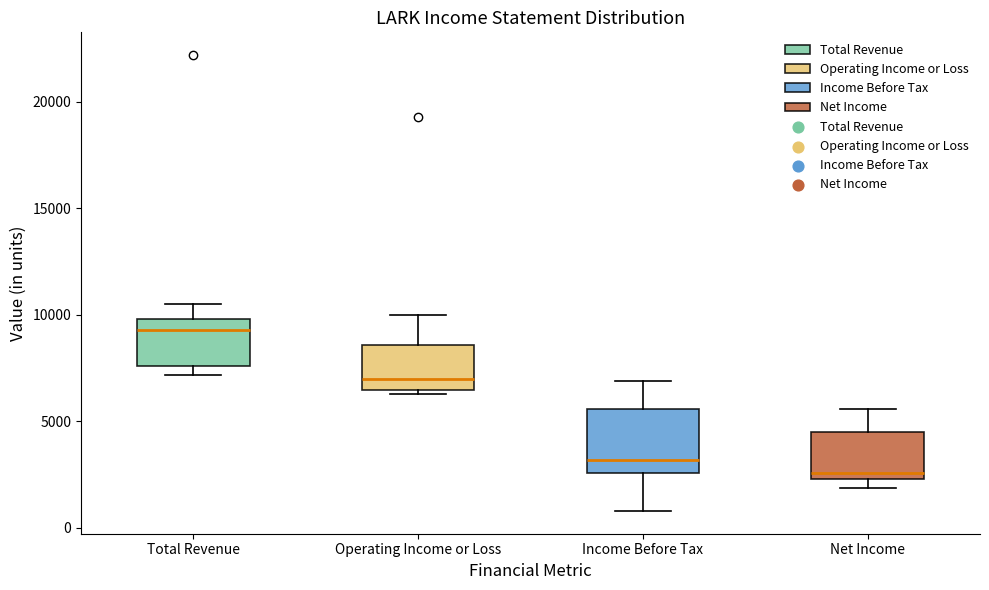

Which box has the highest median line?

Total Revenue